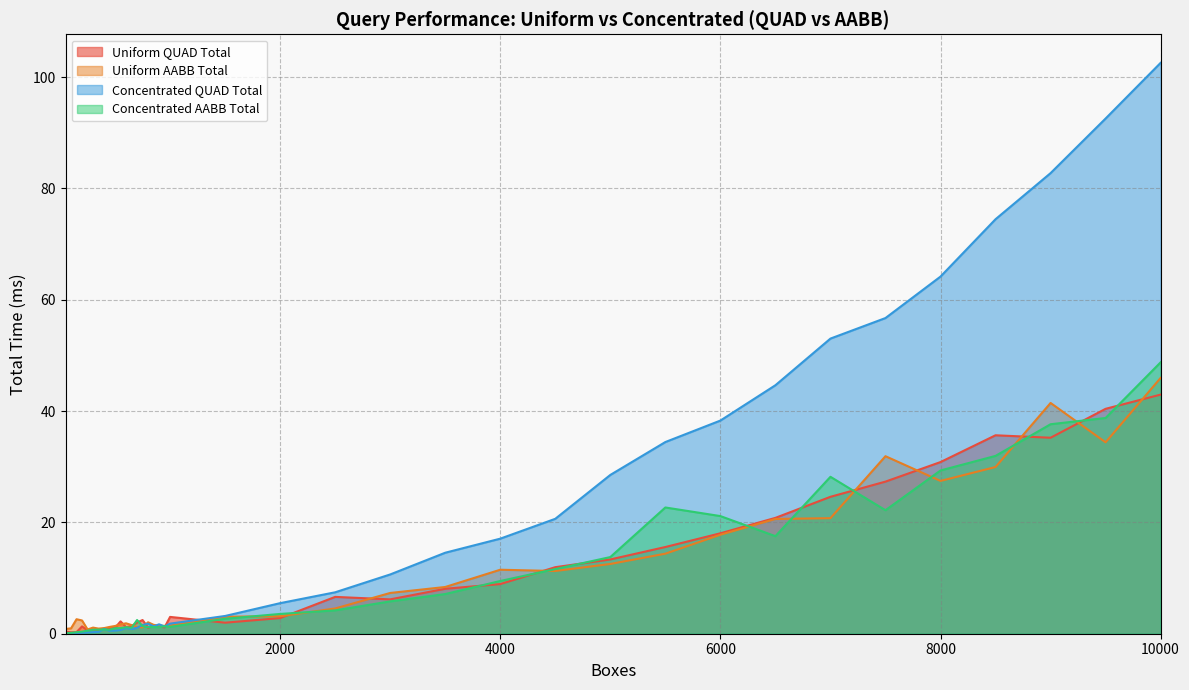

At which category does Uniform QUAD Total reach its first local peak?

200